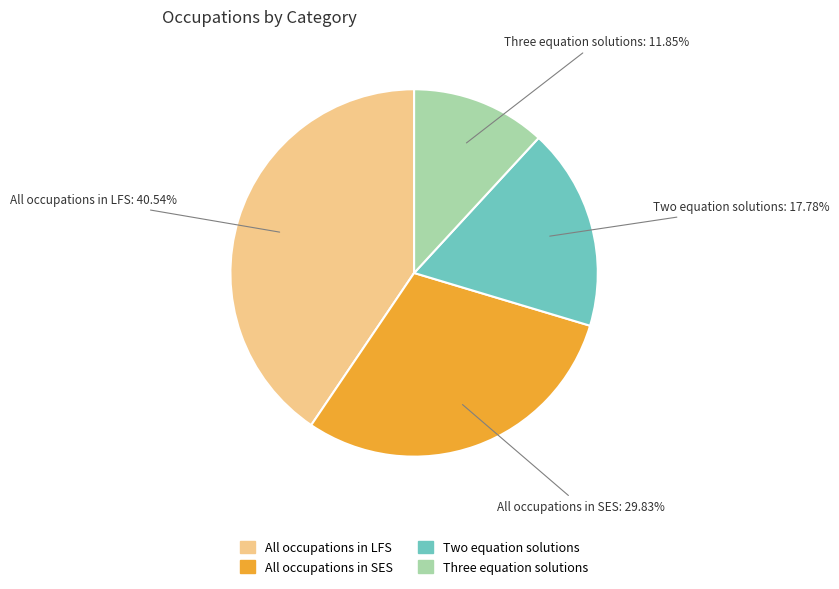

What is the largest slice in the pie chart?

All occupations in LFS